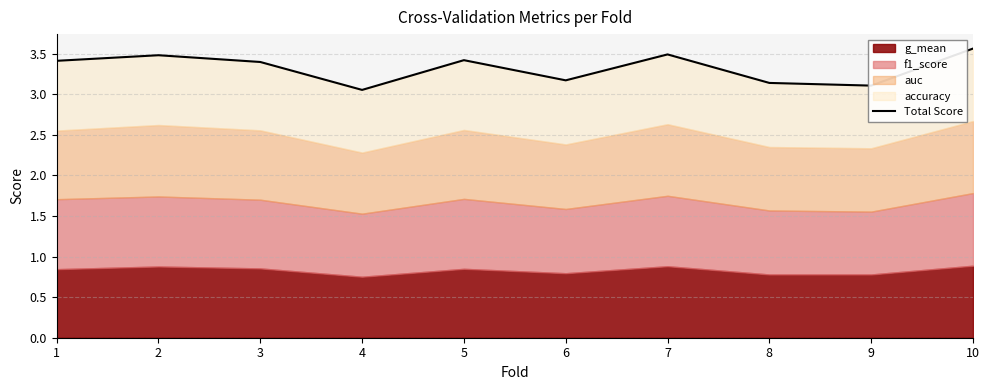

What is the difference between the values at 9 and 1?

0.3